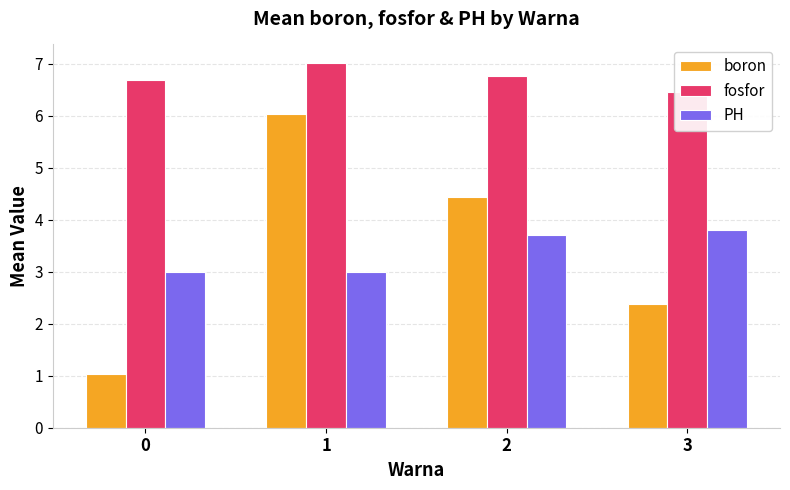

Which series has the largest range (max minus min)?

boron